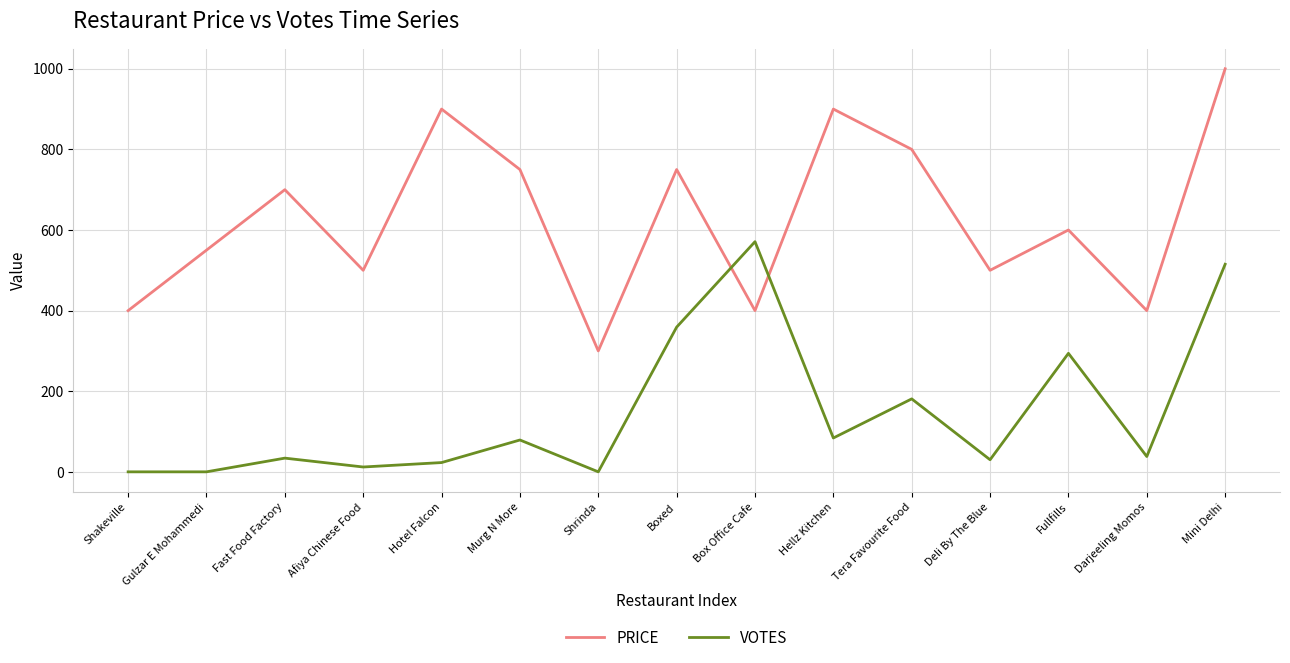

True or false: VOTES has a value of 38 at Darjeeling Momos.

True